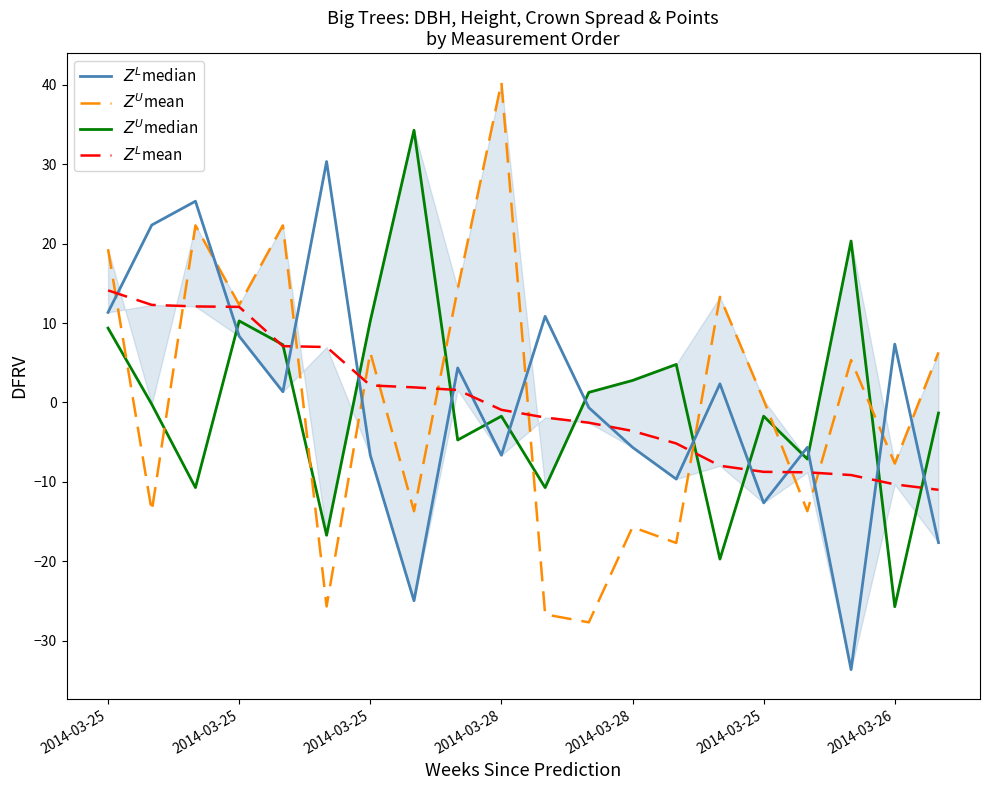

How many intersections are there between $Z^U$median and $Z^L$median?

13